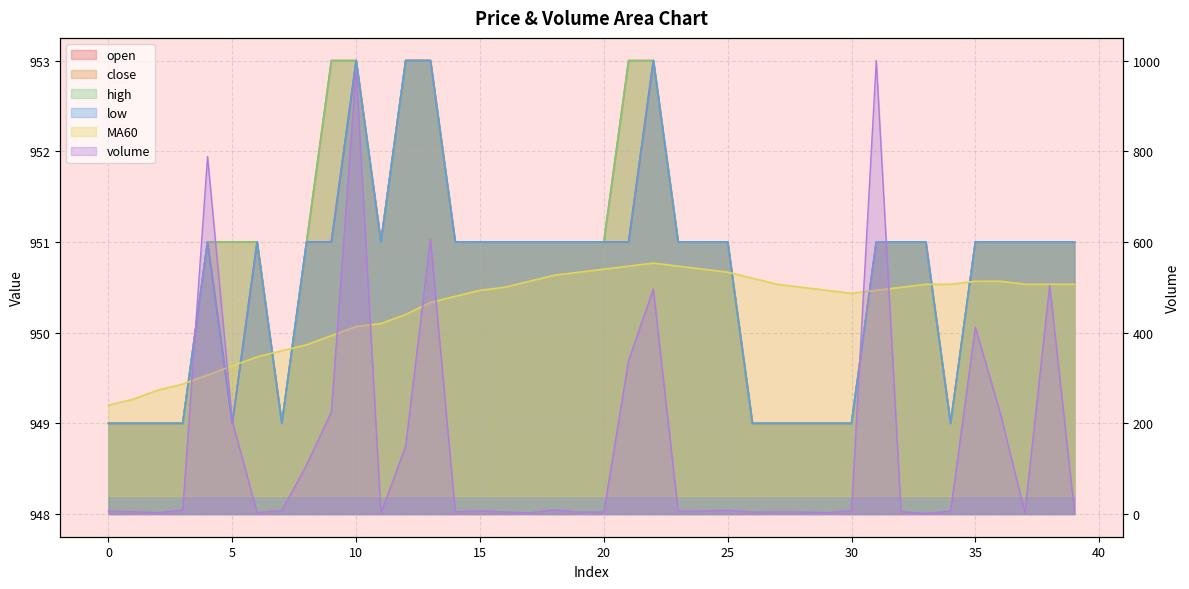

What is the difference between the highest and lowest values at 33?

949.6